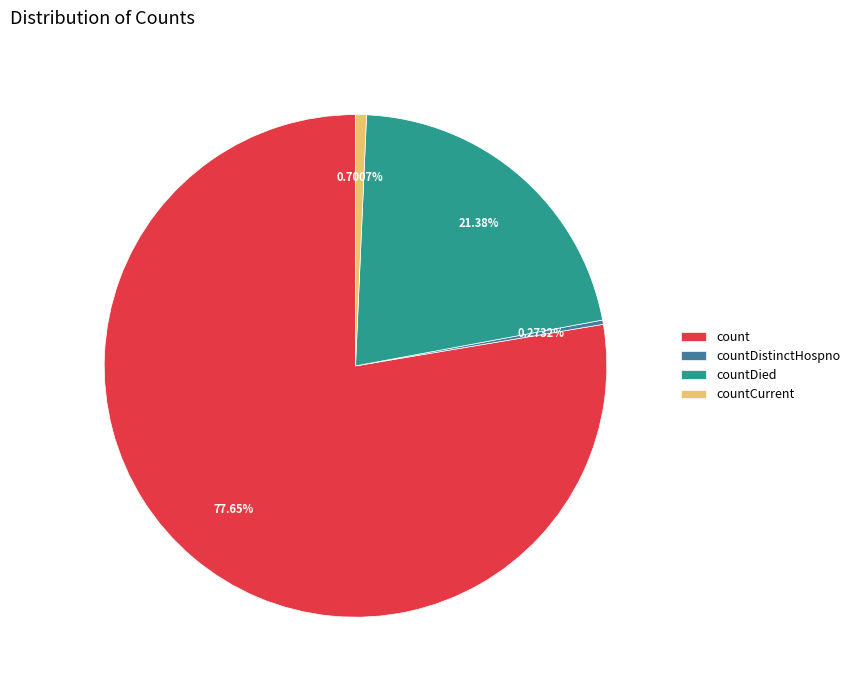

What is the ratio of the value at countDied to the value at count?

0.3